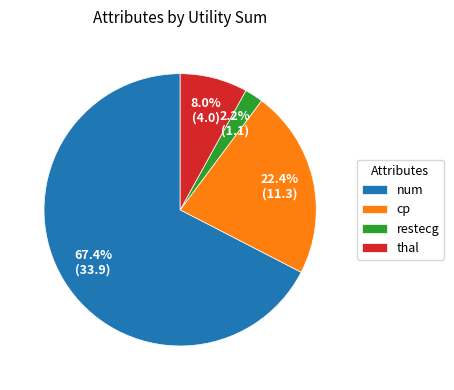

Does thal account for over 50% of the chart?

No